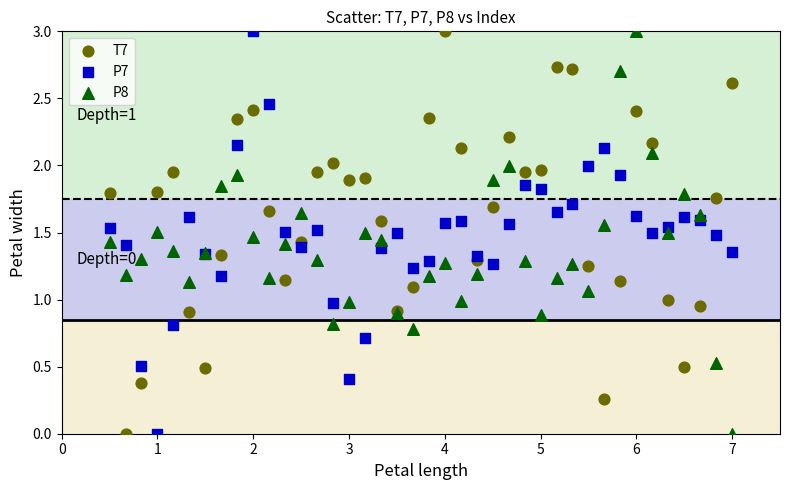

What is the X range (max minus min) for the scatter plot?

6.5